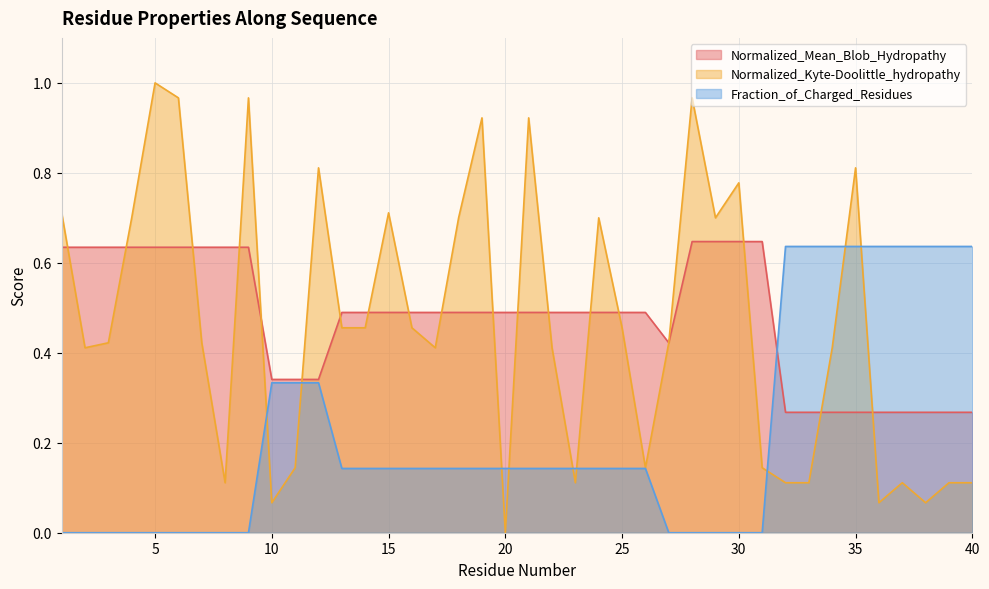

Rank the categories by Fraction_of_Charged_Residues value from highest to lowest.

32, 33, 34, 35, 36, 37, 38, 39, 40, 10, 11, 12, 13, 14, 15, 16, 17, 18, 19, 20, 21, 22, 23, 24, 25, 26, 1, 2, 3, 4, 5, 6, 7, 8, 9, 27, 28, 29, 30, 31